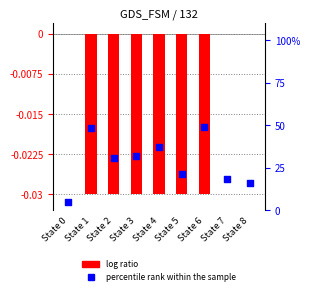

At which category is the sum across all series the highest?

State 6